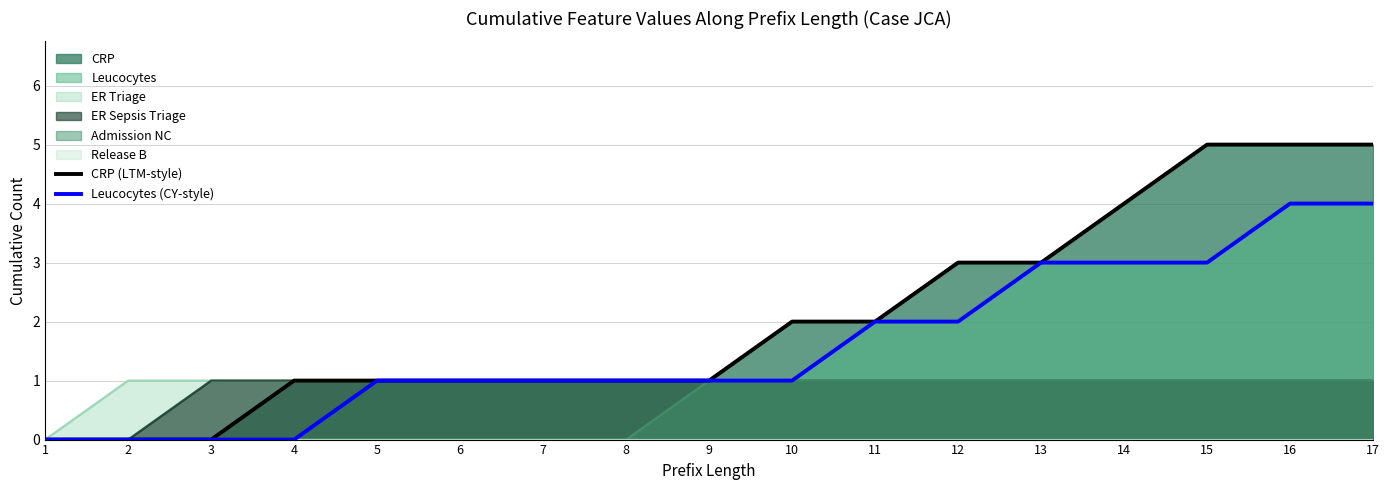

True or false: Leucocytes (CY-style) and CRP (LTM-style) intersect in this chart.

False